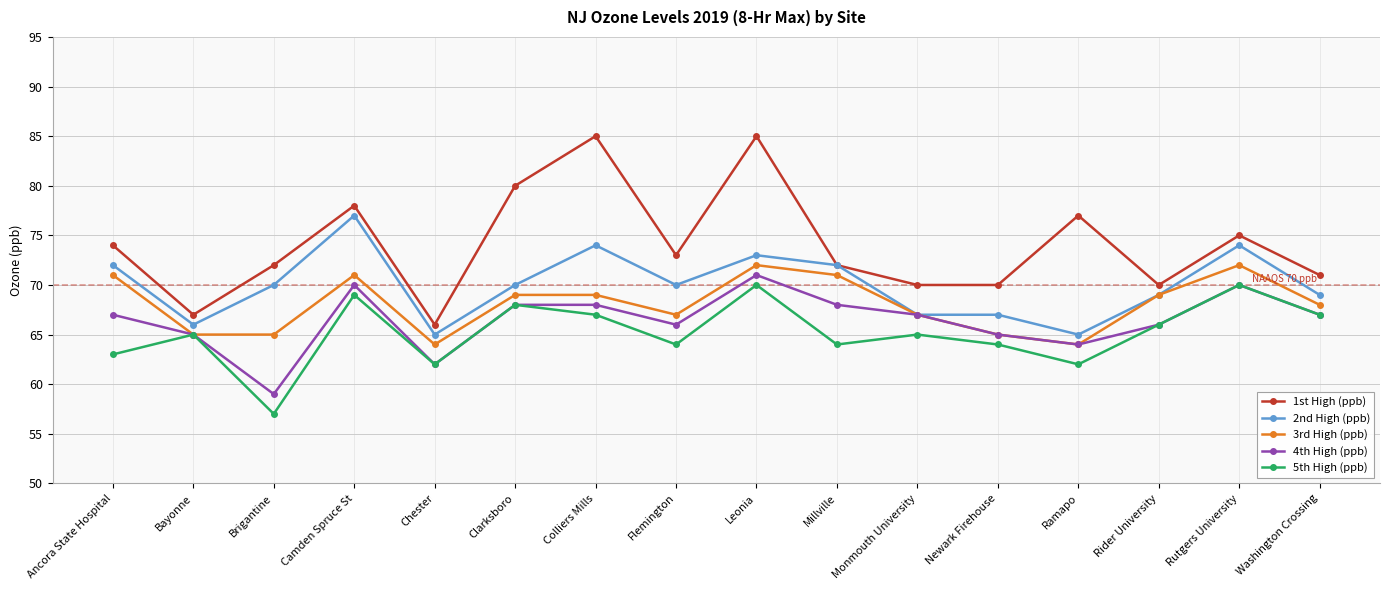

True or false: 1st High (ppb) and 3rd High (ppb) cross at least once.

False